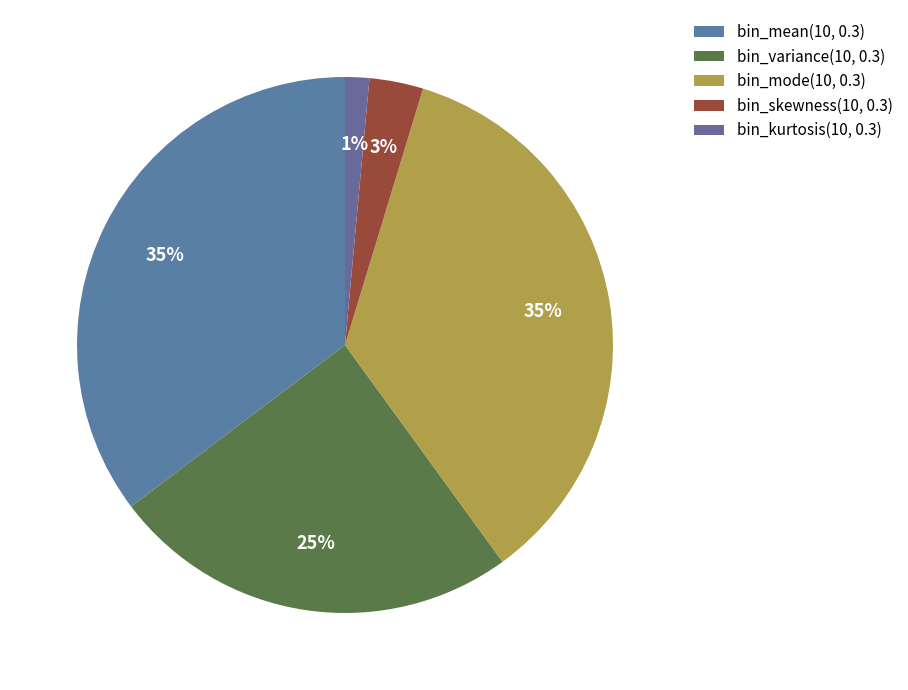

Is there a majority slice in this chart?

No